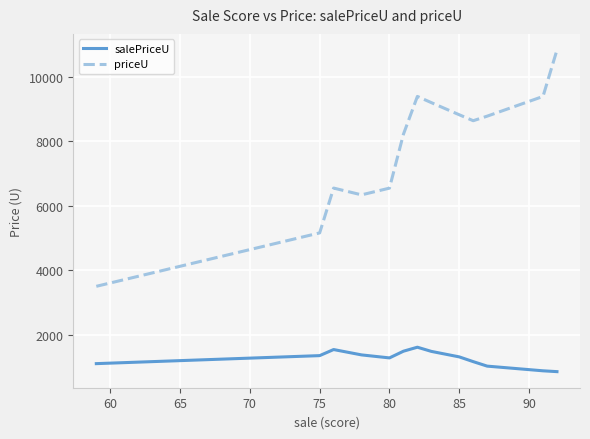

Which series has the widest spread of values?

priceU